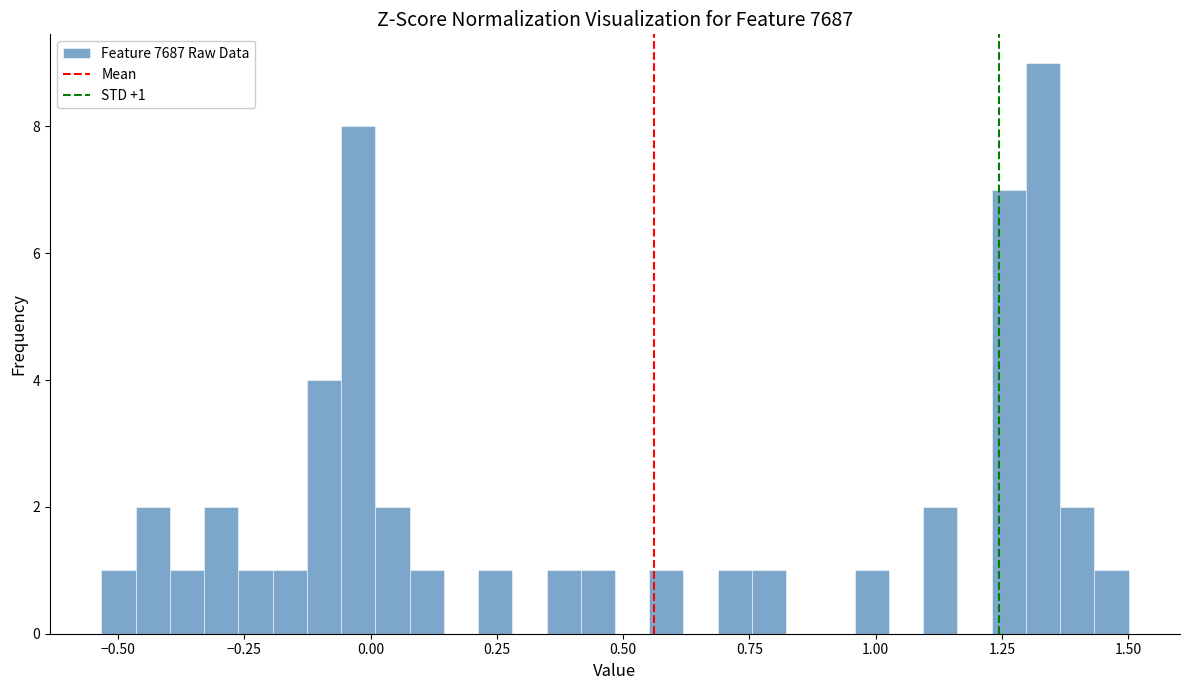

Read against the x-axis, roughly where is the centre of the tallest bar?

1.35